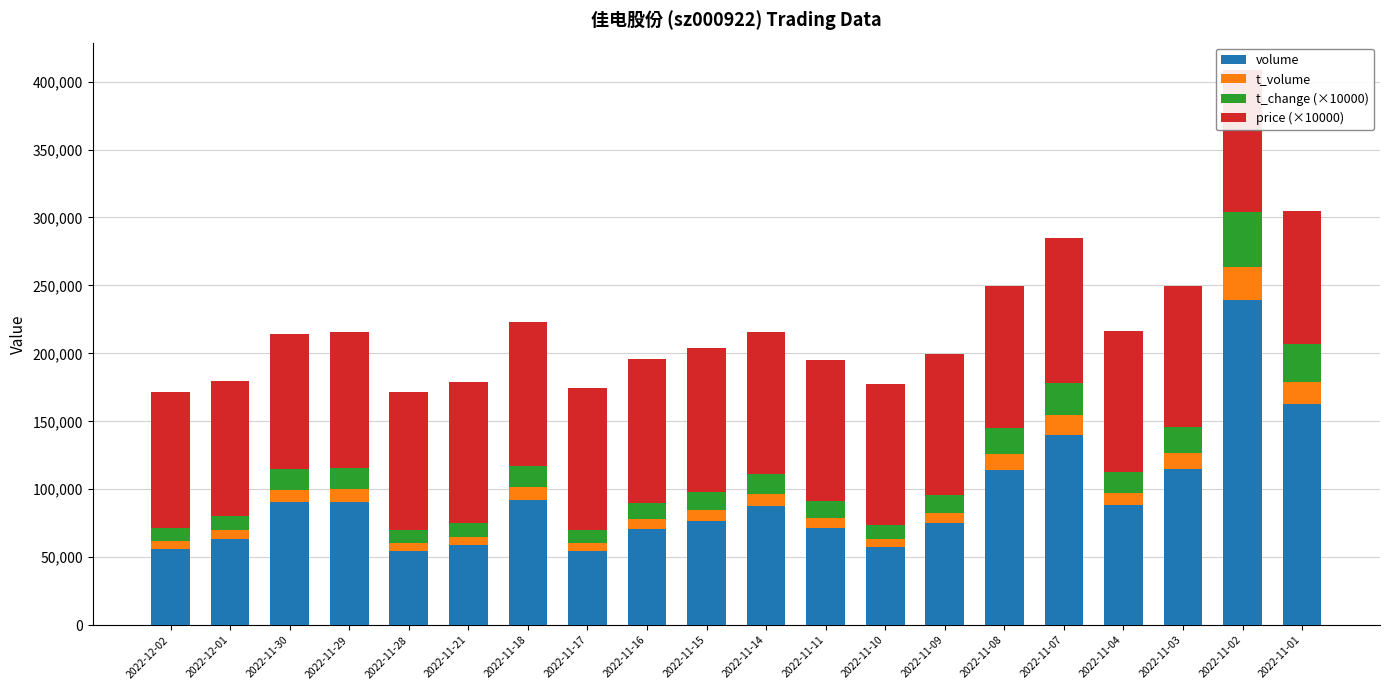

What is the maximum value for volume?

238958